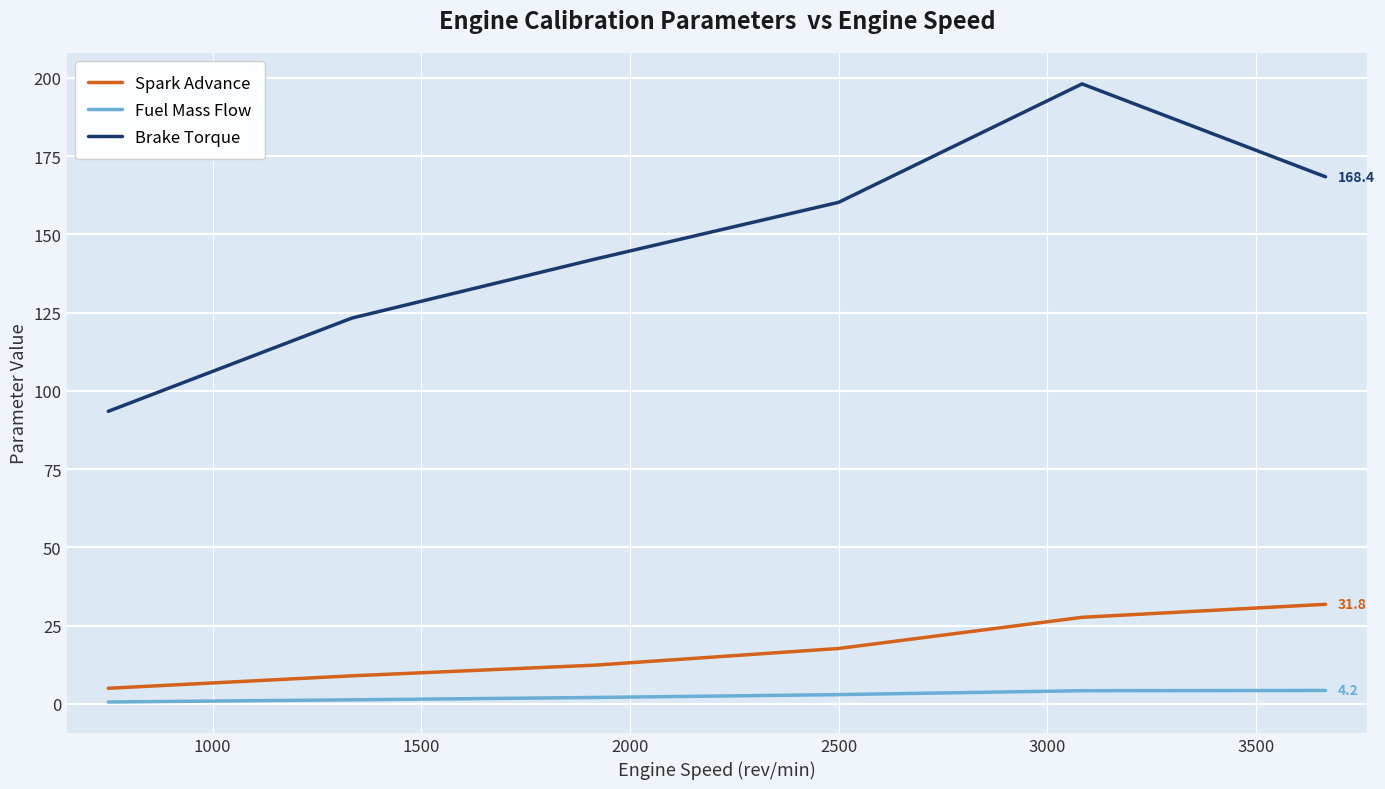

What is the difference between the second highest and second lowest values in the Brake Torque series?

45.2